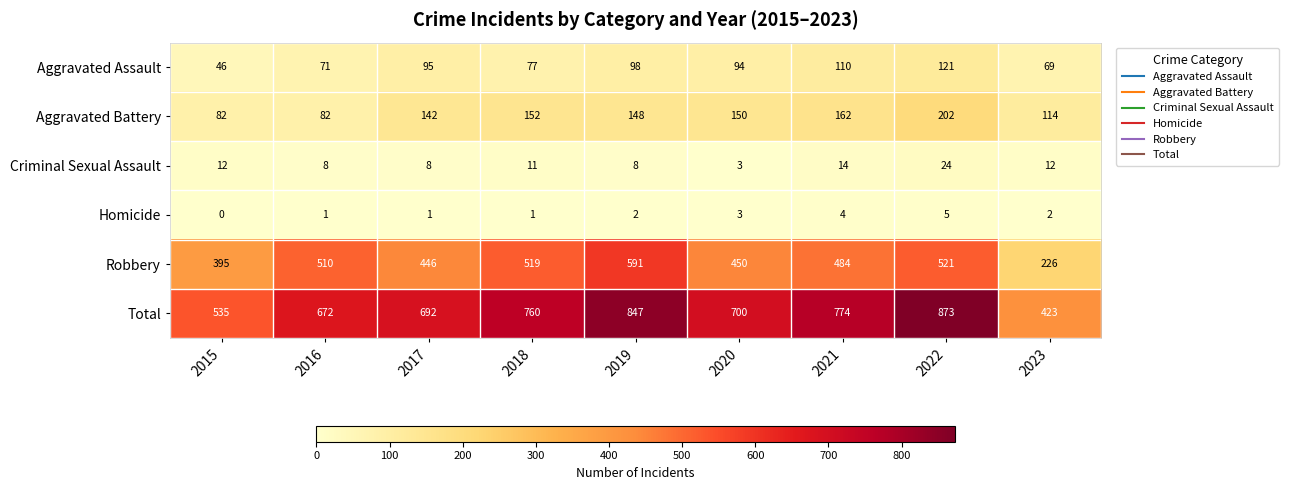

Where does the Robbery series first go above 484?

2016